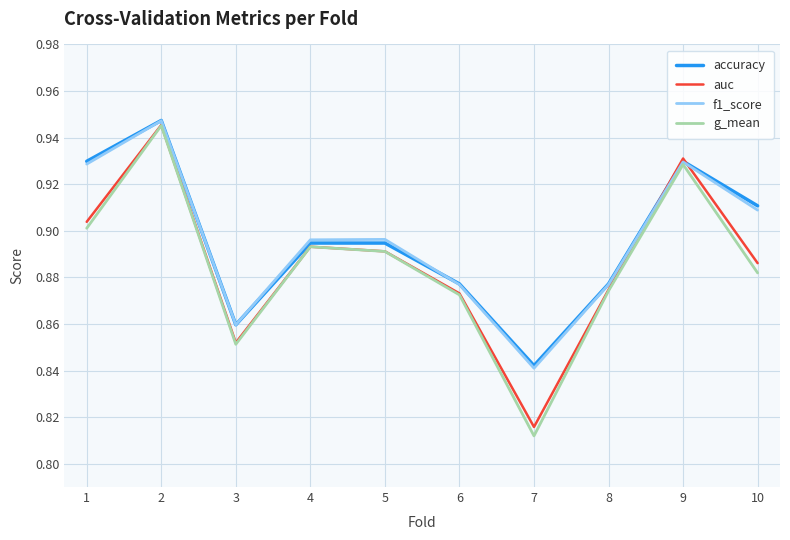

True or false: auc has a value of 1.3 at 7.

False